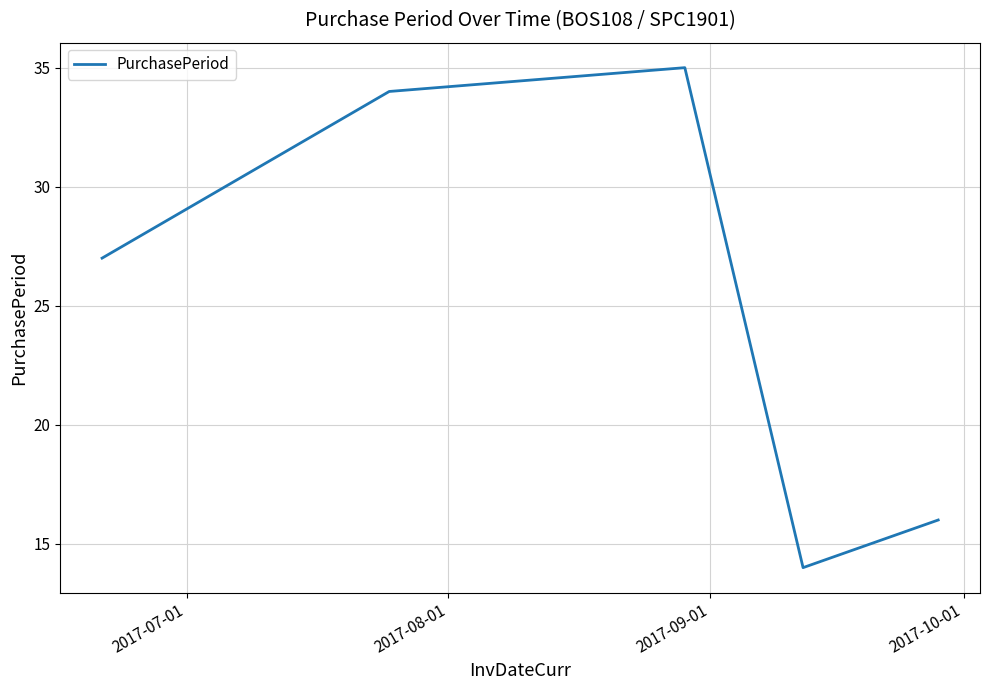

What is the difference between the maximum and minimum values?

21